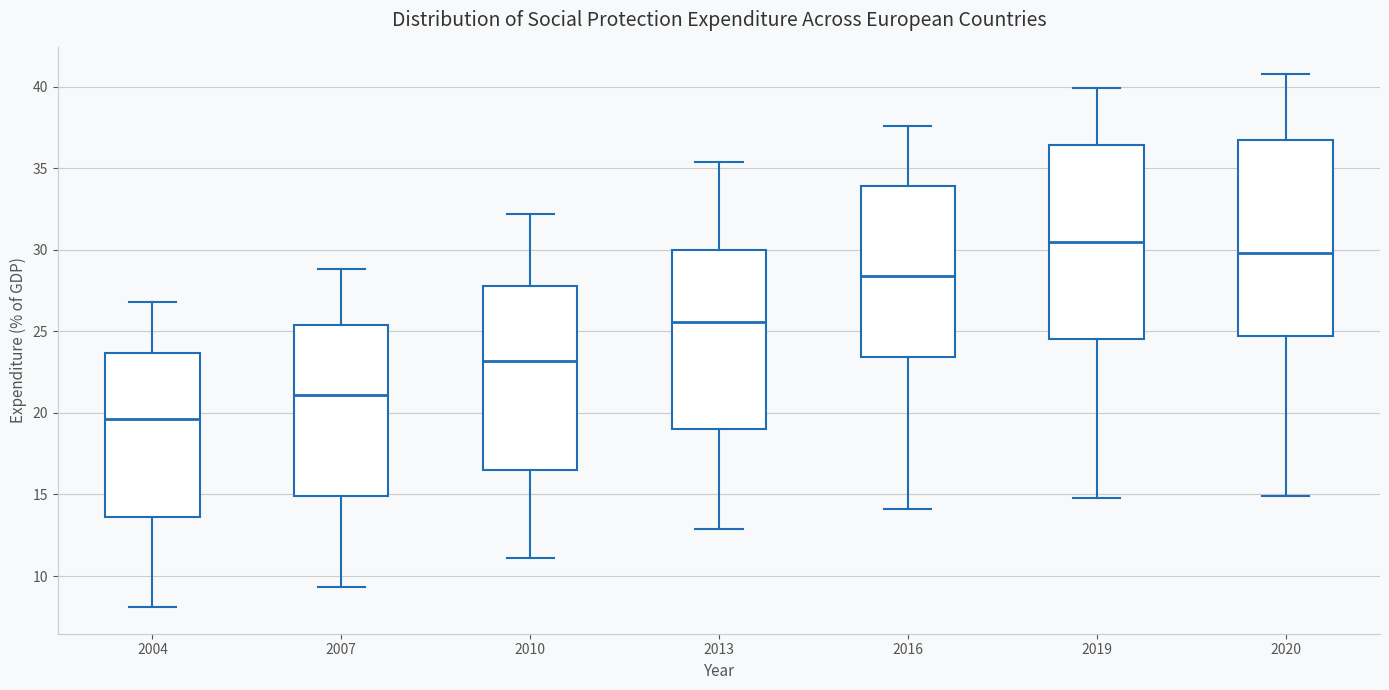

Reading left to right, read every box against the y-axis: the position of its median line, the range the box covers, and the ends of its whiskers. The values are not printed on the chart, so give them approximately, as read against the axis.

2004: median 19.5, box 13.5 to 23.5, whiskers 8.0 to 27.0
2007: median 21.0, box 15.0 to 25.5, whiskers 9.5 to 29.0
2010: median 23.0, box 16.5 to 28.0, whiskers 11.0 to 32.0
2013: median 25.5, box 19.0 to 30.0, whiskers 13.0 to 35.5
2016: median 28.5, box 23.5 to 34.0, whiskers 14.0 to 37.5
2019: median 30.5, box 24.5 to 36.5, whiskers 15.0 to 40.0
2020: median 30.0, box 24.5 to 36.5, whiskers 15.0 to 41.0